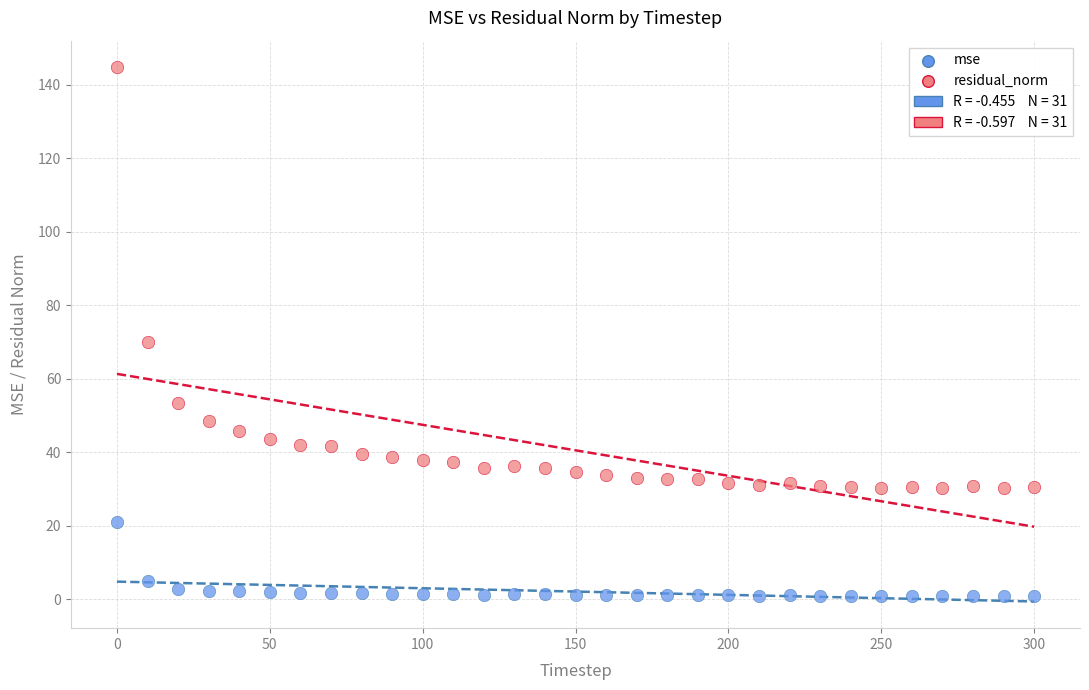

Which series reaches the maximum Y coordinate?

residual_norm